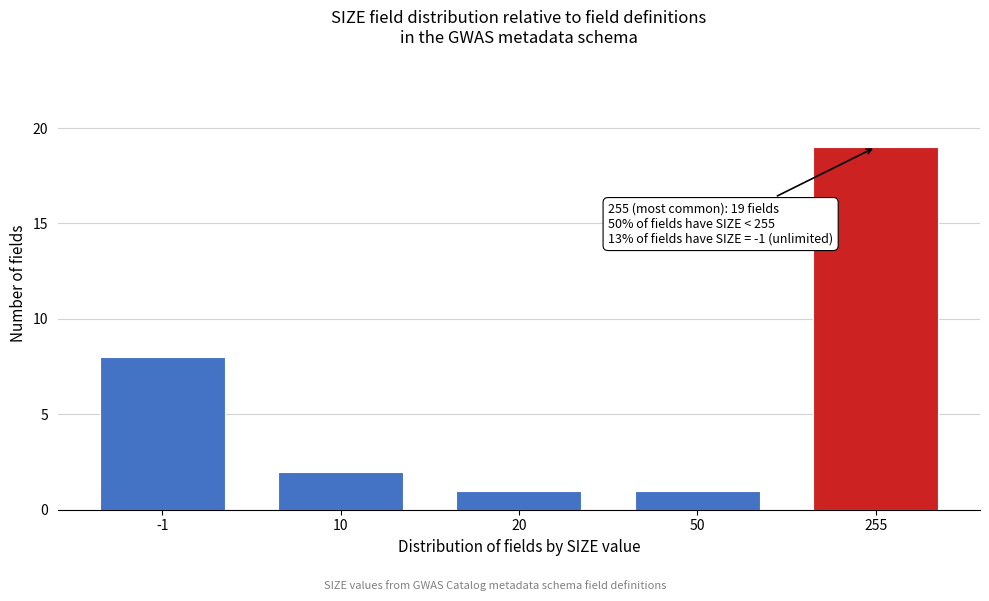

Reading left to right, what are all the values shown in this chart?

-1=8	10=2	20=1	50=1	255=19